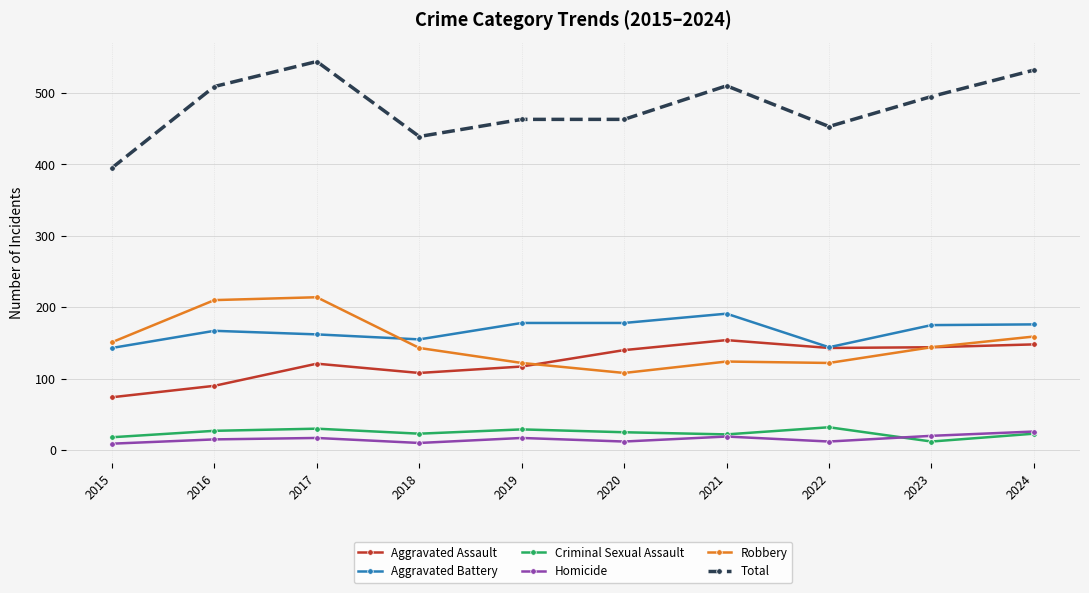

True or false: Aggravated Battery has more than 0 points higher than both neighbors.

True